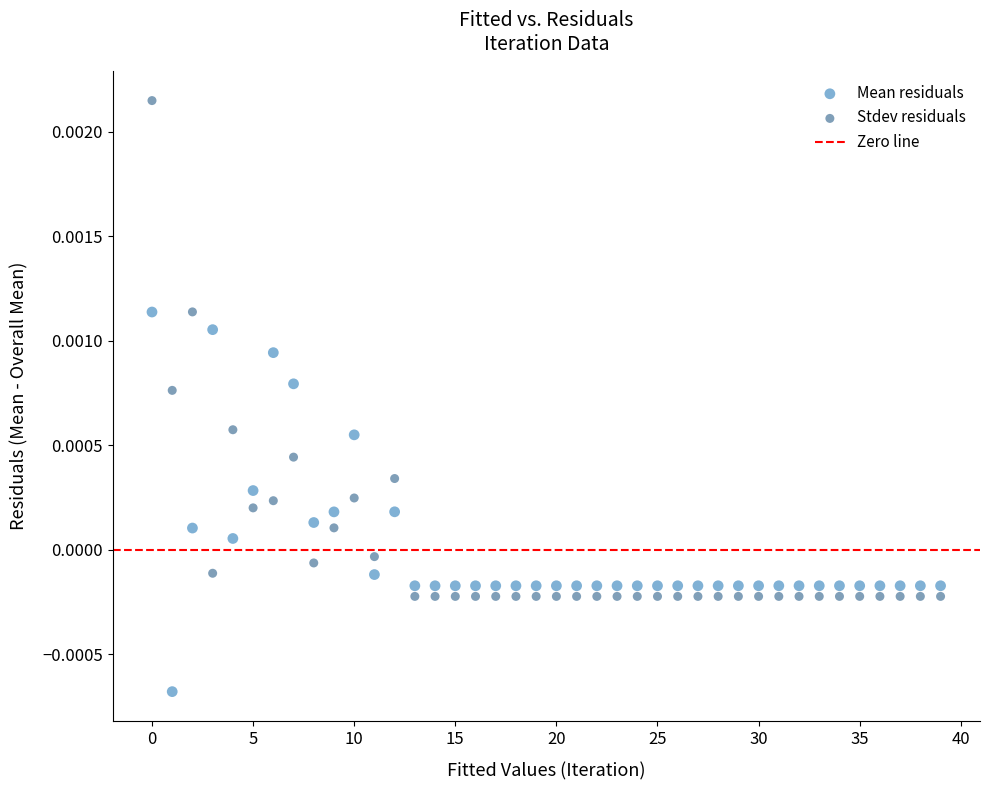

Which series has the widest spread of Y values?

Stdev residuals